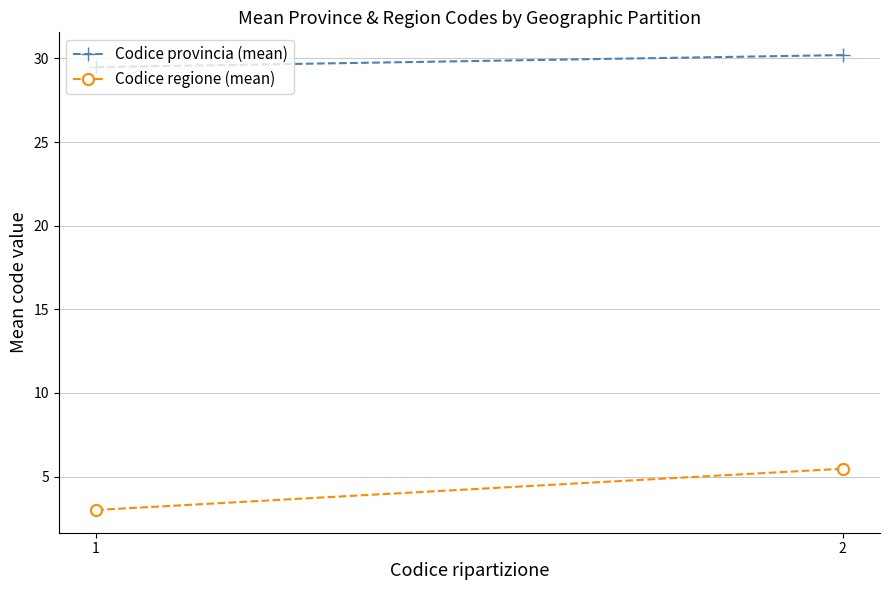

What is the total value across all series at 2?

35.7